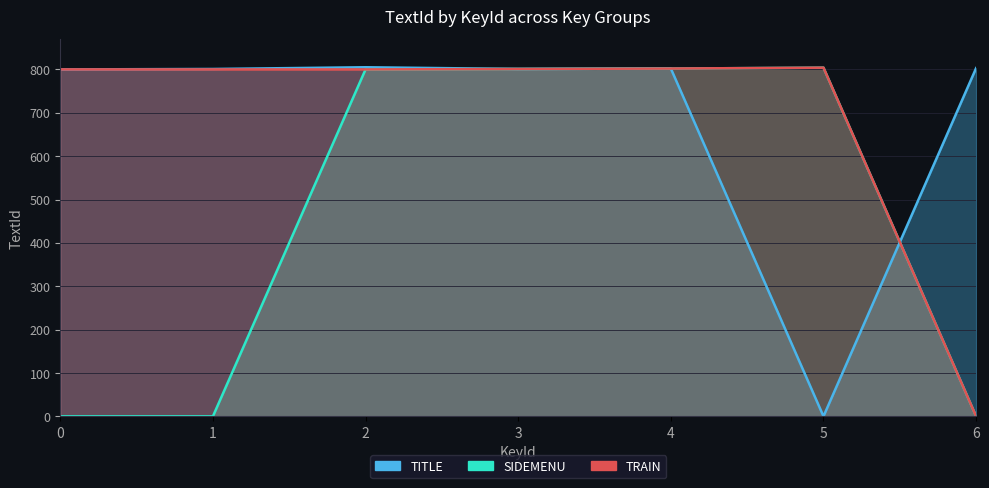

What is the difference between the highest and lowest values at 1?

800